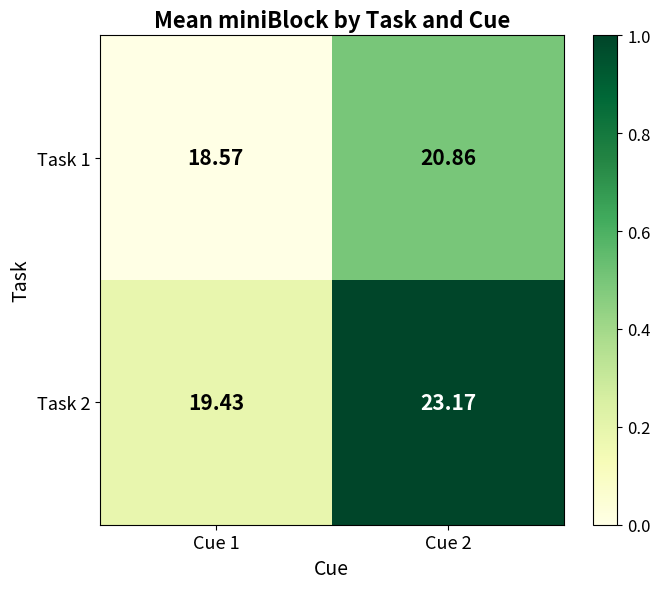

Is the value of Task 1 at Cue 2 greater than the value of Task 2 at Cue 1?

Yes